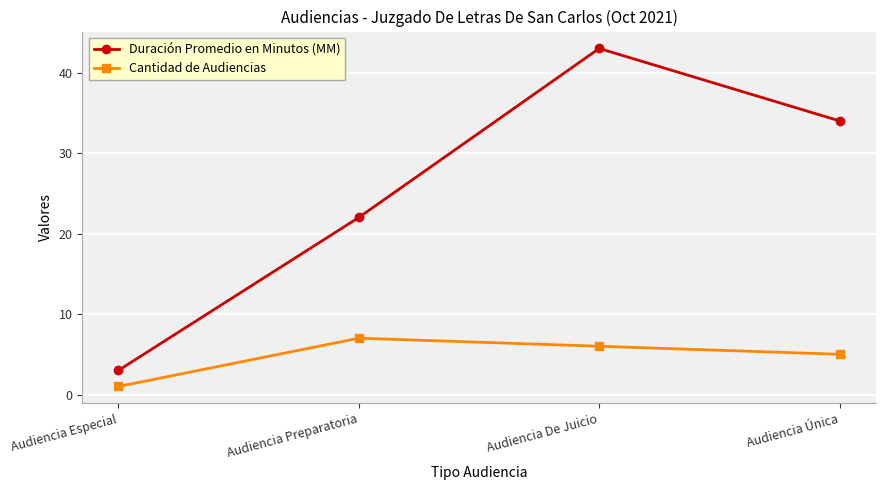

What is the greatest value displayed?

43